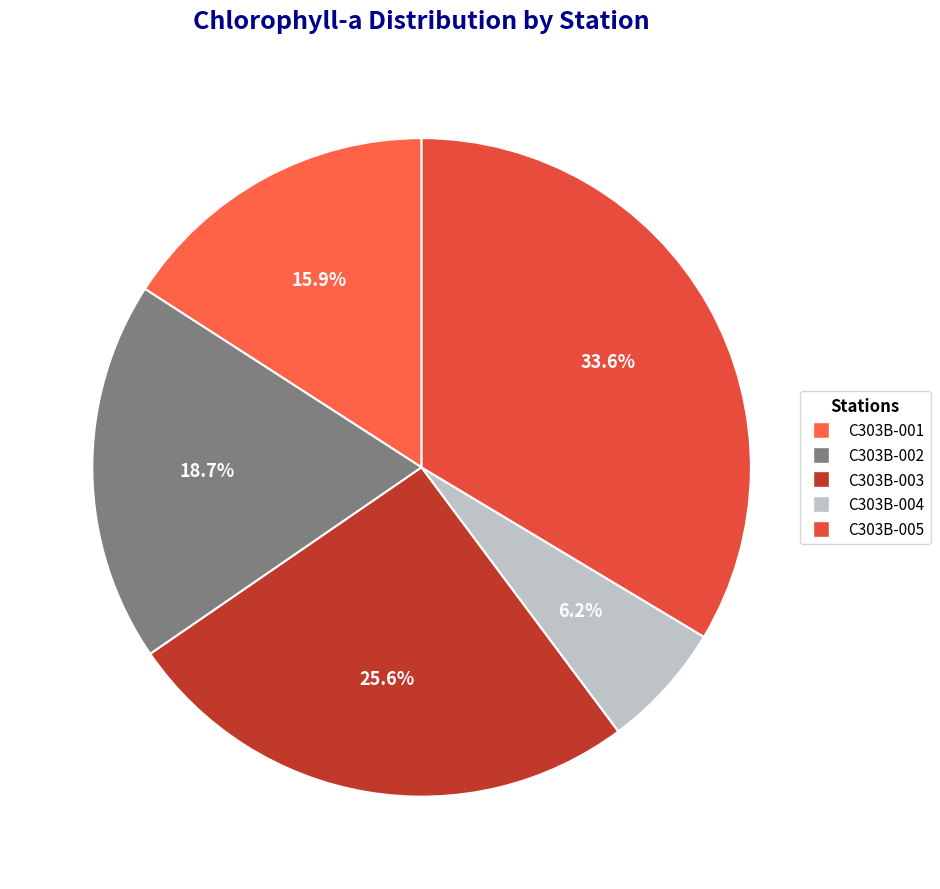

Do C303B-002 and C303B-001 together represent more than half of the pie?

No